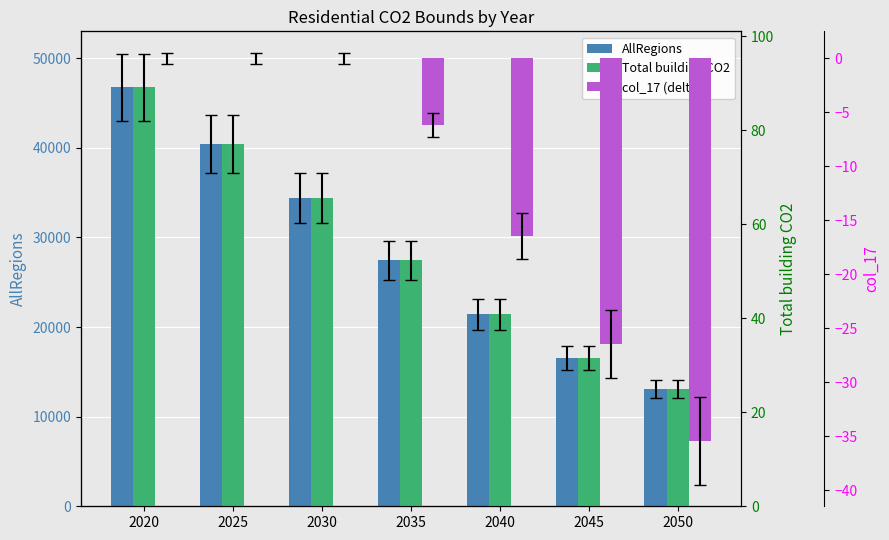

What is the sum of the AllRegions values at 2025 and 2035?

67838.0